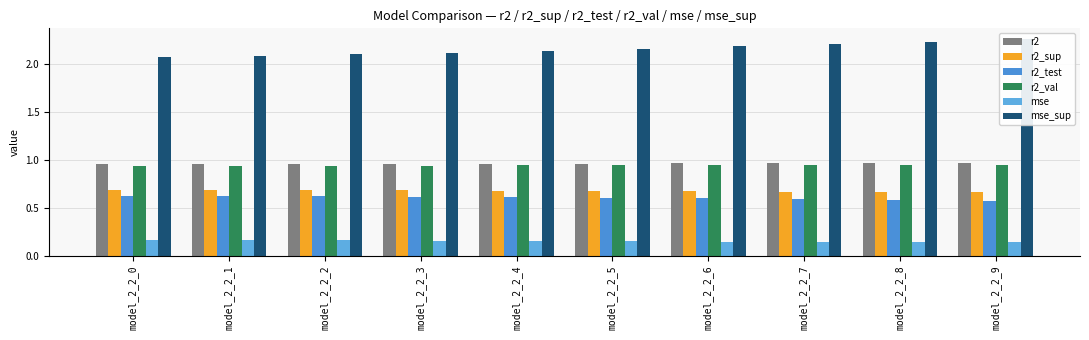

Reading left to right, transcribe all the data shown in this chart.

r2: model_2_2_0=1.0	model_2_2_1=1.0	model_2_2_2=1.0	model_2_2_3=1.0	model_2_2_4=1.0	model_2_2_5=1.0	model_2_2_6=1.0	model_2_2_7=1.0	model_2_2_8=1.0	model_2_2_9=1.0
r2_sup: model_2_2_0=0.7	model_2_2_1=0.7	model_2_2_2=0.7	model_2_2_3=0.7	model_2_2_4=0.7	model_2_2_5=0.7	model_2_2_6=0.7	model_2_2_7=0.7	model_2_2_8=0.7	model_2_2_9=0.7
r2_test: model_2_2_0=0.6	model_2_2_1=0.6	model_2_2_2=0.6	model_2_2_3=0.6	model_2_2_4=0.6	model_2_2_5=0.6	model_2_2_6=0.6	model_2_2_7=0.6	model_2_2_8=0.6	model_2_2_9=0.6
r2_val: model_2_2_0=0.9	model_2_2_1=0.9	model_2_2_2=0.9	model_2_2_3=0.9	model_2_2_4=0.9	model_2_2_5=0.9	model_2_2_6=0.9	model_2_2_7=0.9	model_2_2_8=0.9	model_2_2_9=0.9
mse: model_2_2_0=0.2	model_2_2_1=0.2	model_2_2_2=0.2	model_2_2_3=0.2	model_2_2_4=0.2	model_2_2_5=0.2	model_2_2_6=0.1	model_2_2_7=0.1	model_2_2_8=0.1	model_2_2_9=0.1
mse_sup: model_2_2_0=2.1	model_2_2_1=2.1	model_2_2_2=2.1	model_2_2_3=2.1	model_2_2_4=2.1	model_2_2_5=2.2	model_2_2_6=2.2	model_2_2_7=2.2	model_2_2_8=2.2	model_2_2_9=2.3